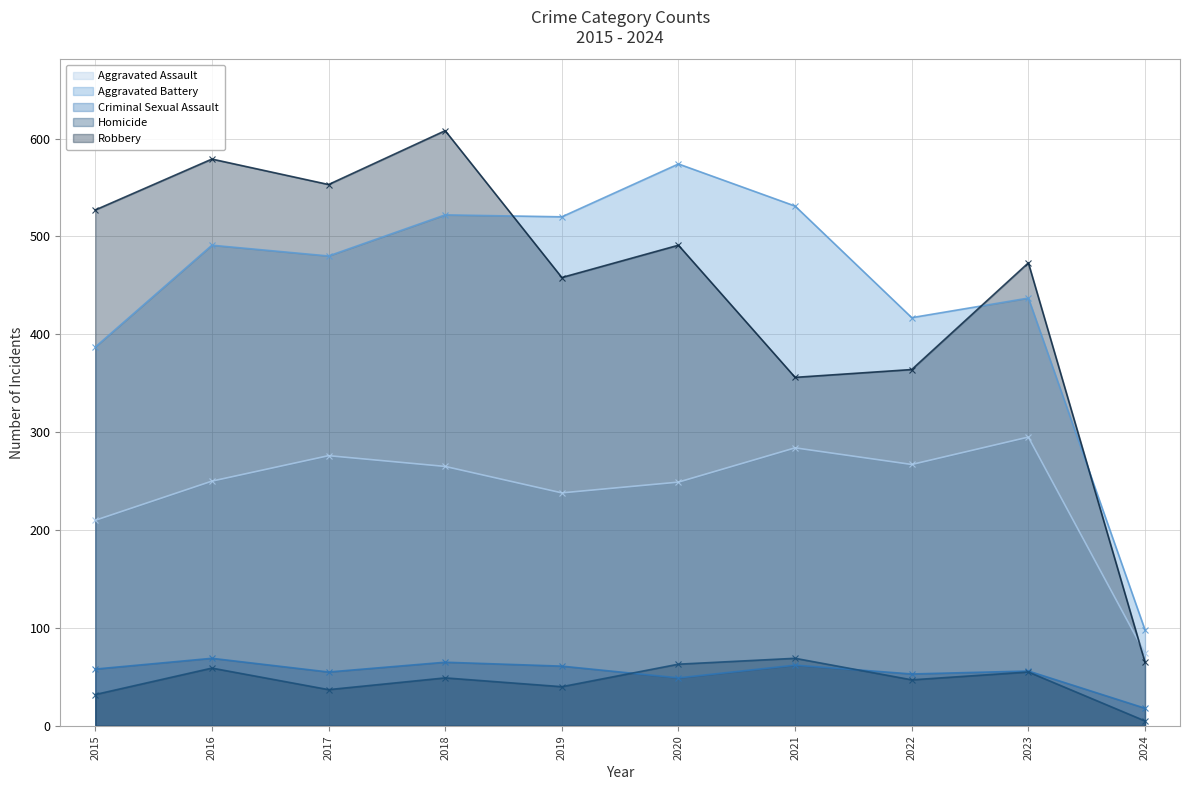

How many data points in Homicide are above 49?

4